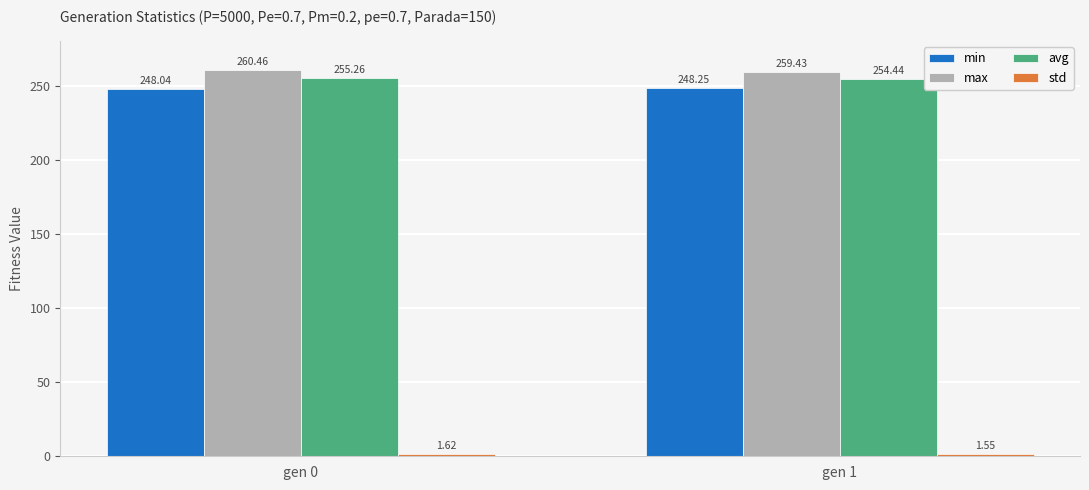

What is the value of the max bar at the 2nd from the left?

259.4